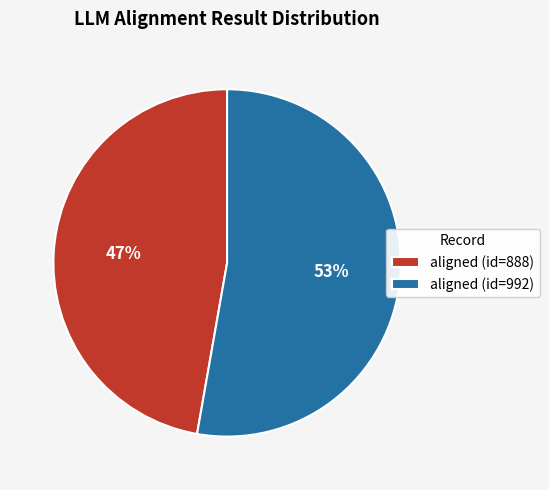

What is the smallest slice in the pie chart?

aligned (id=888)